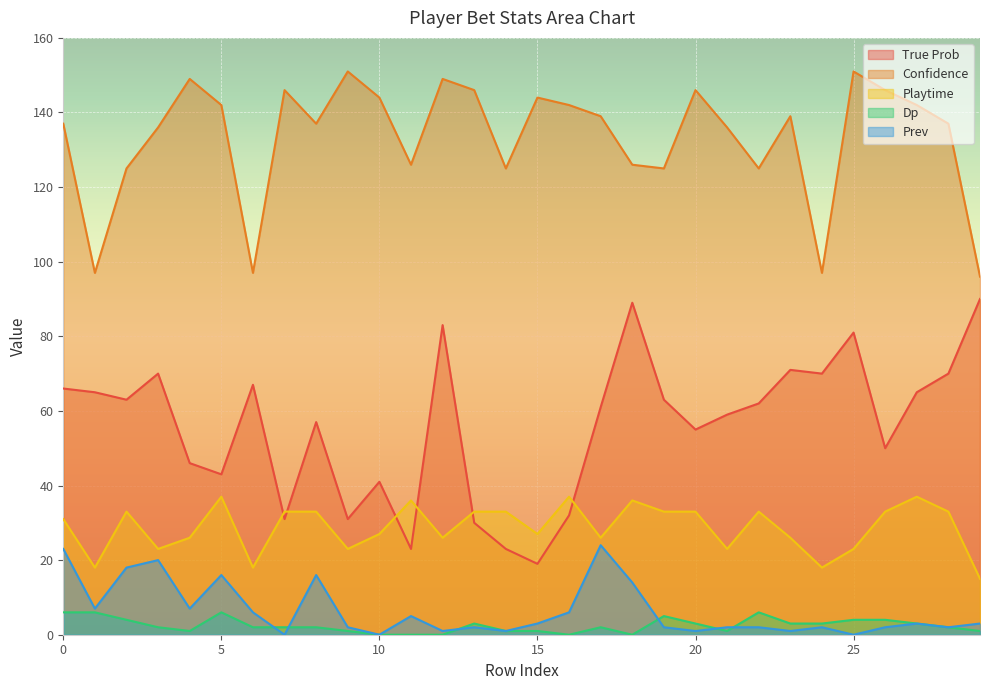

True or false: Confidence and Prev cross at least once.

False